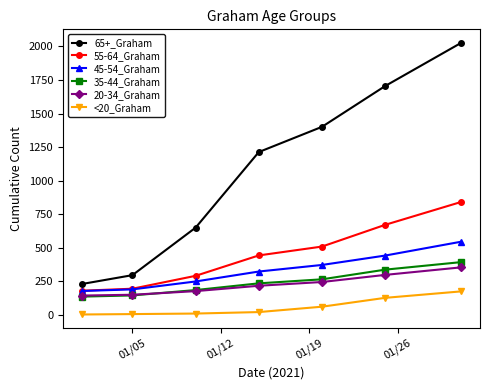

Which series has the largest total across all categories?

65+_Graham